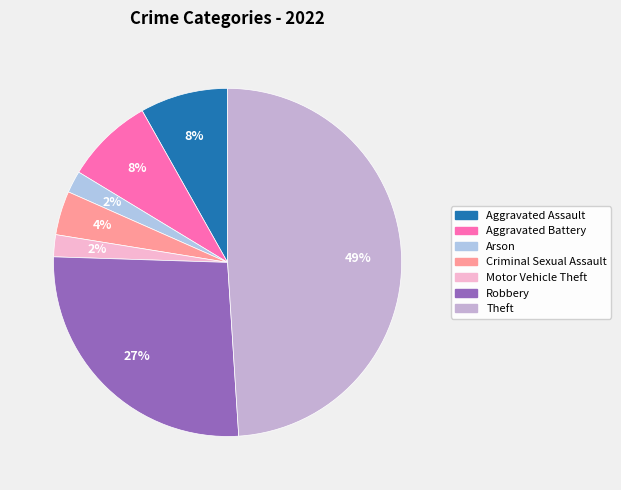

Which slice is the largest?

Theft